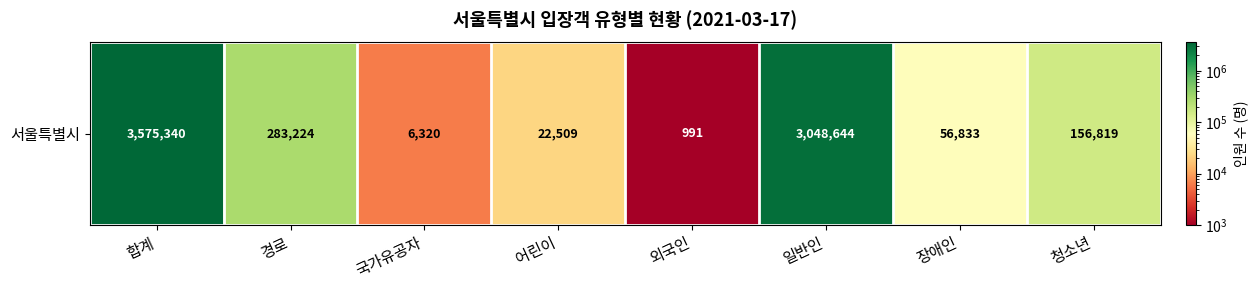

Between 어린이 and 외국인, which is larger?

어린이